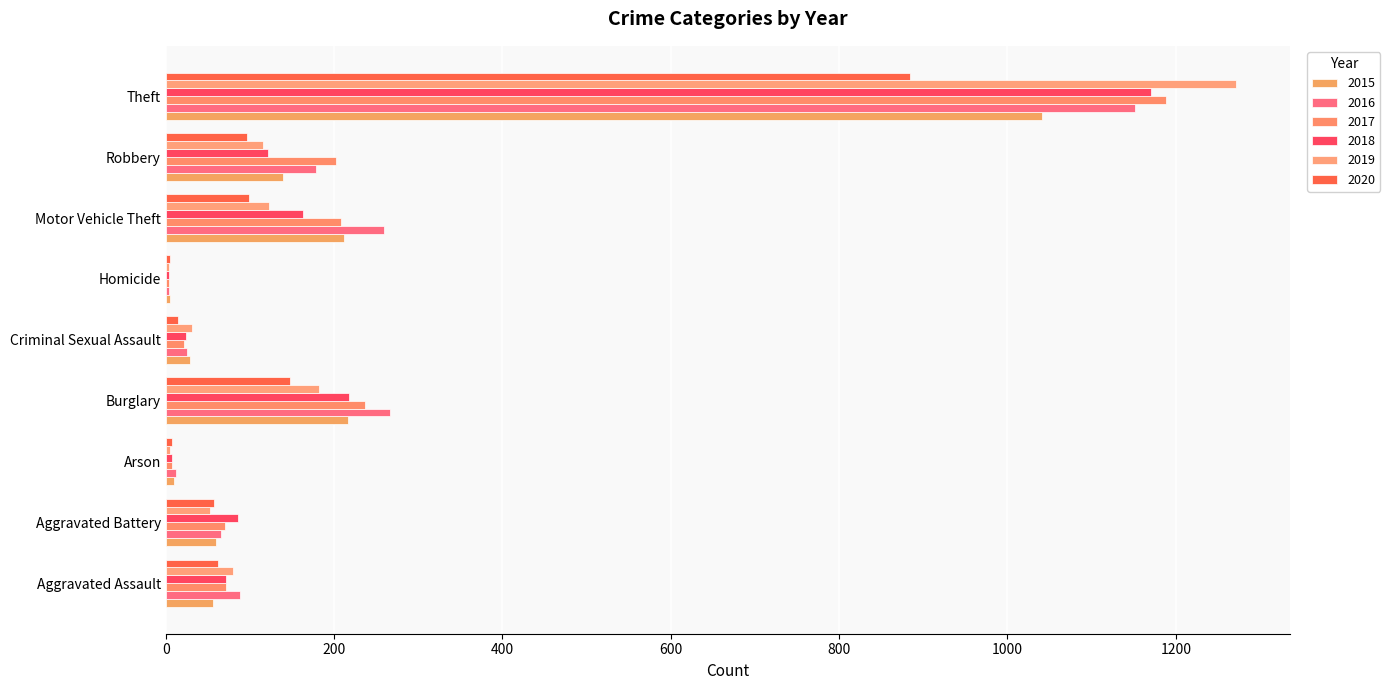

Rank the categories by 2018 value from lowest to highest.

Homicide, Arson, Criminal Sexual Assault, Aggravated Assault, Aggravated Battery, Robbery, Motor Vehicle Theft, Burglary, Theft